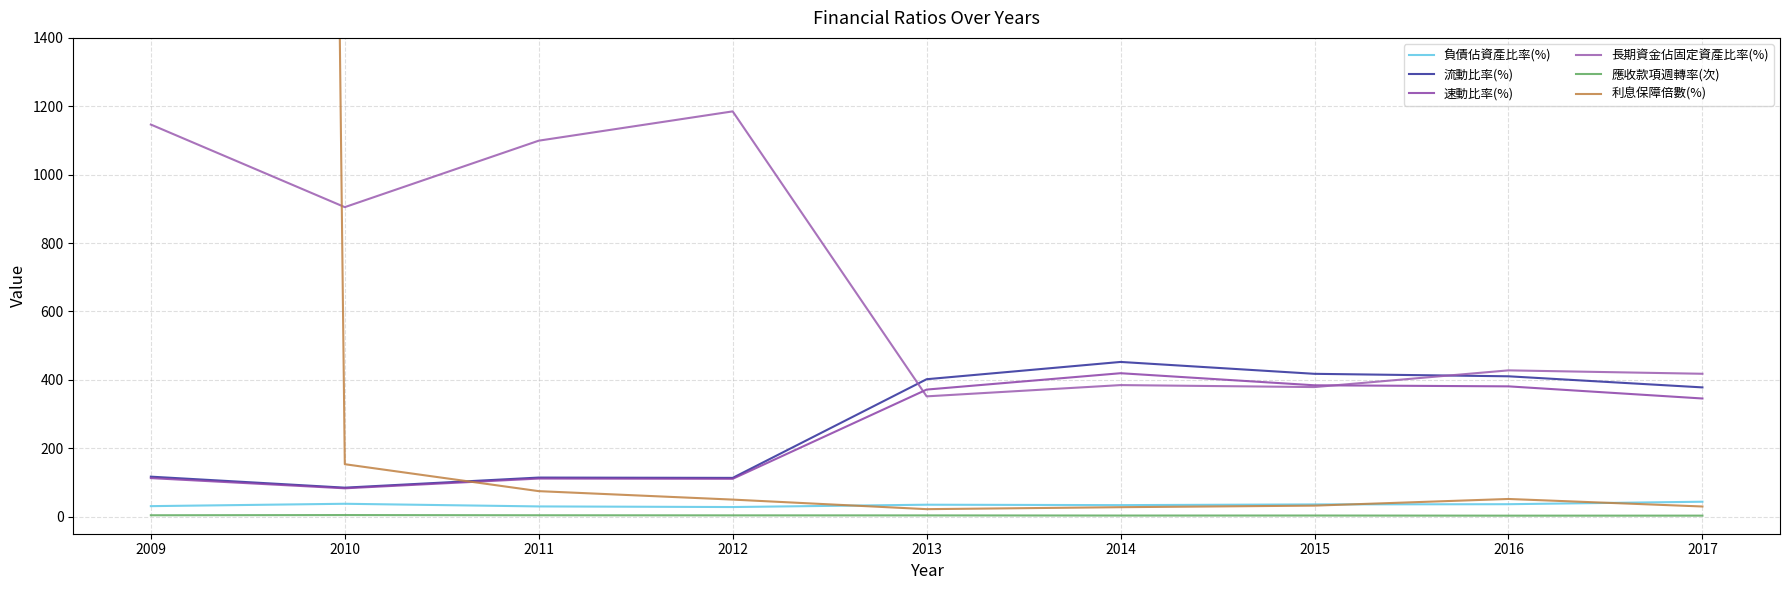

Which has a higher value, 2017 or 2009?

2017